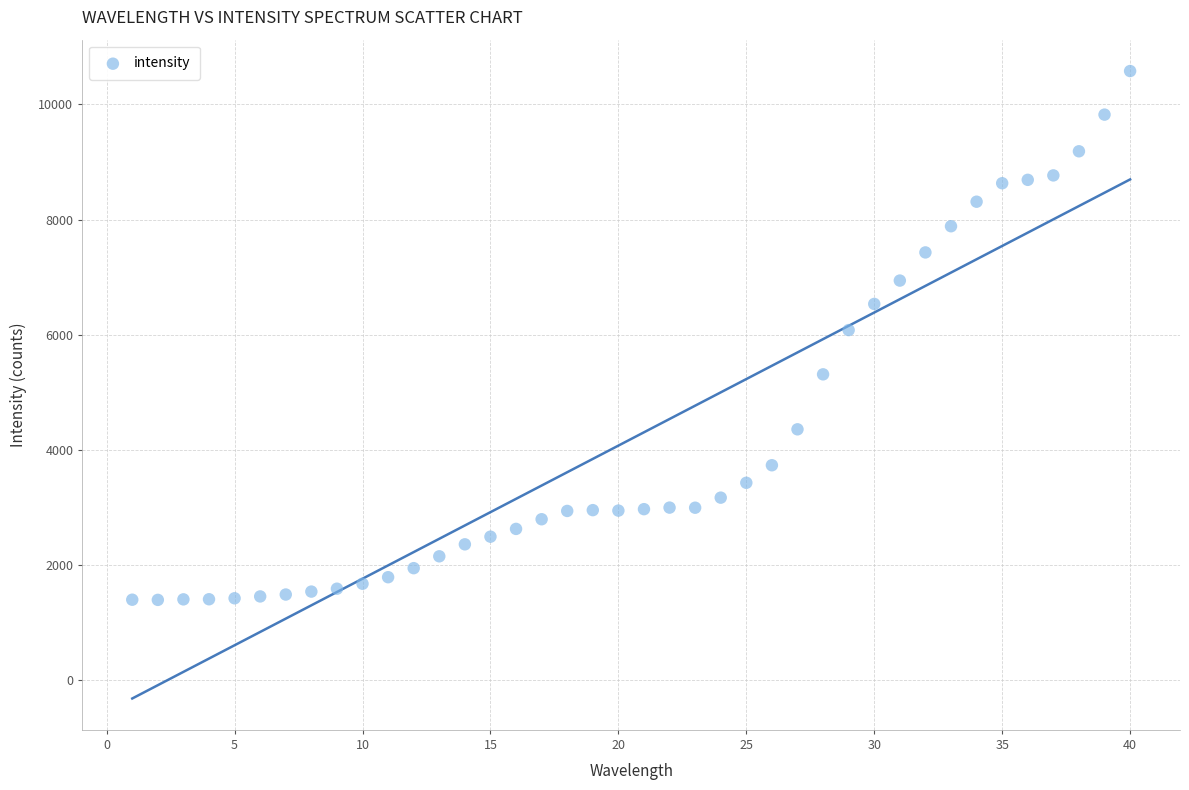

What is the range of Y values (max minus min)?

9187